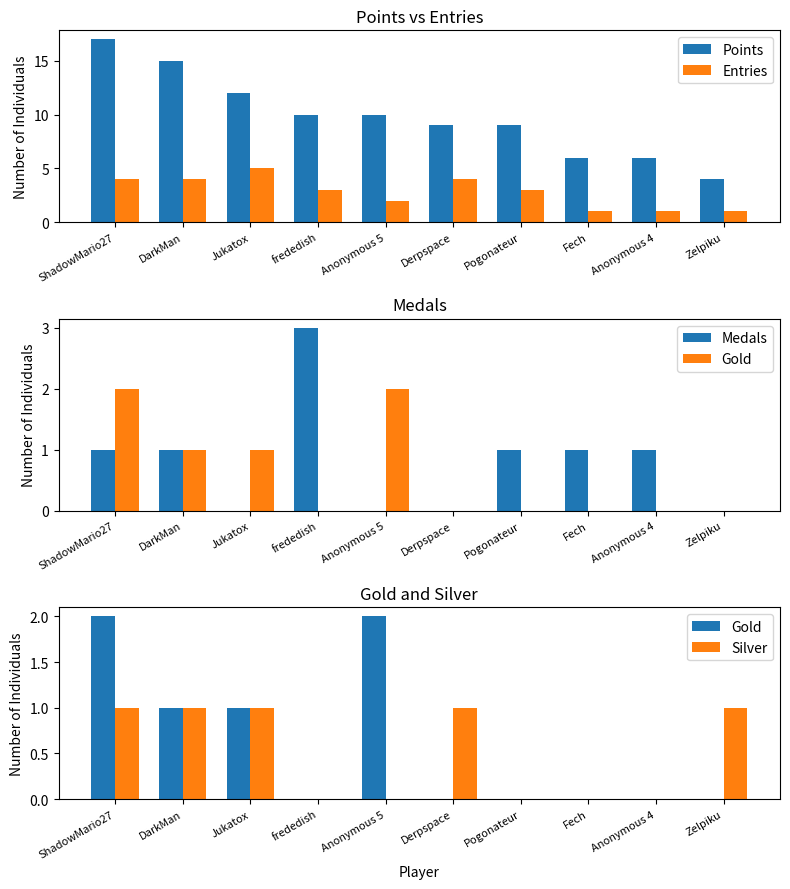

What is the difference between the maximum and minimum values in the Gold series?

2